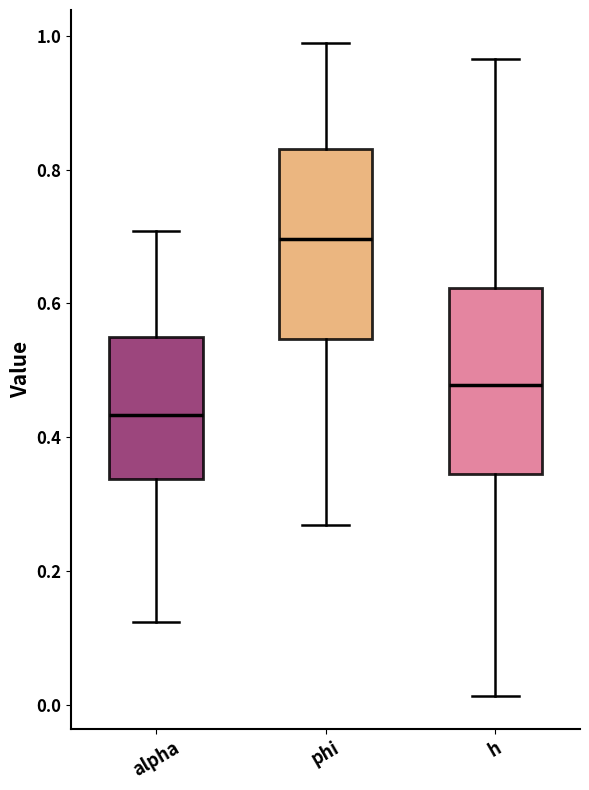

Where does the upper whisker of the box for alpha end on the y-axis? The values are not printed on the chart, so give them approximately, as read against the axis.

0.70